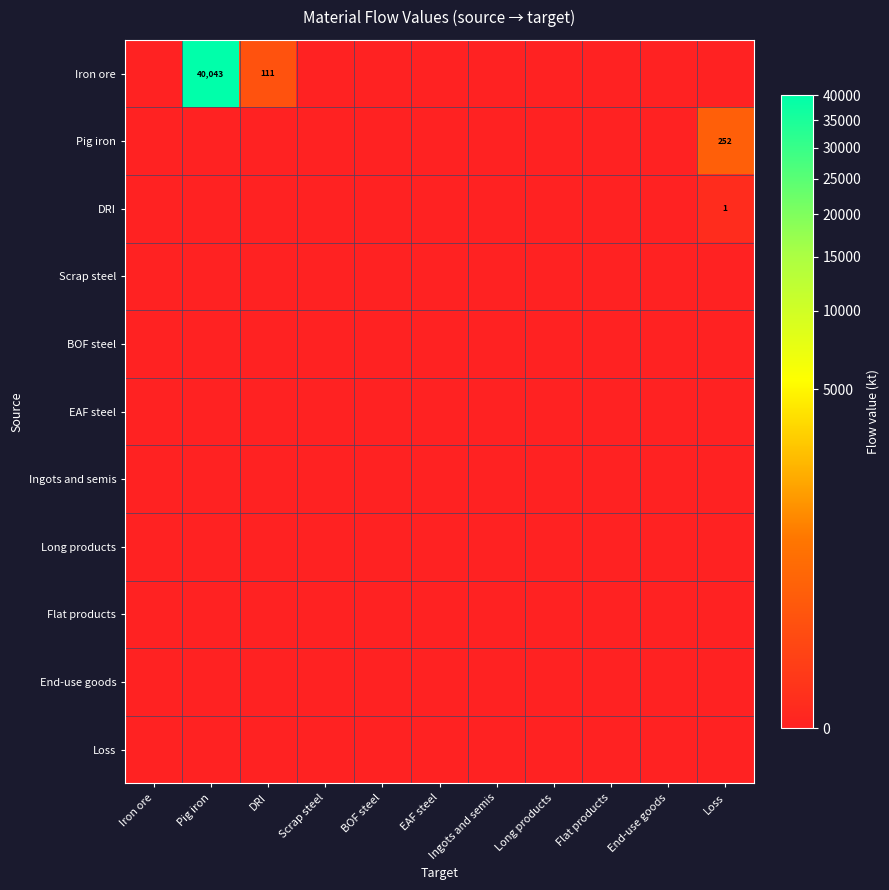

The DRI series shows 0 at Loss. True or false?

False